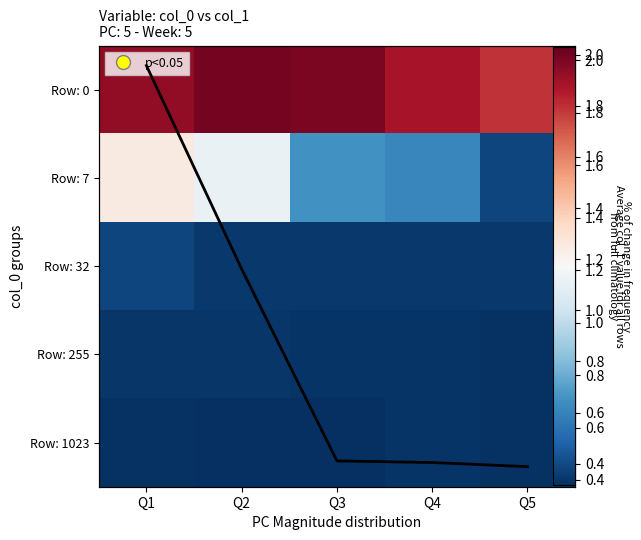

Which has a higher value, Q3 or Q4?

Q3